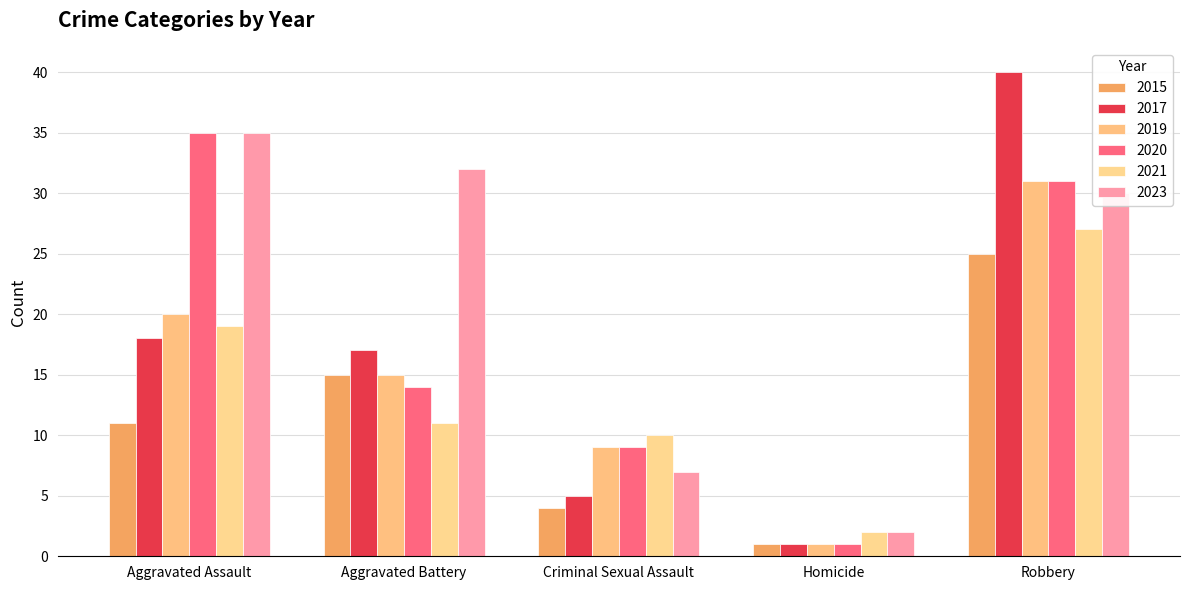

Reading right to left, list all the values displayed in this chart.

2015: Robbery=25	Homicide=1	Criminal Sexual Assault=4	Aggravated Battery=15	Aggravated Assault=11
2017: Robbery=40	Homicide=1	Criminal Sexual Assault=5	Aggravated Battery=17	Aggravated Assault=18
2019: Robbery=31	Homicide=1	Criminal Sexual Assault=9	Aggravated Battery=15	Aggravated Assault=20
2020: Robbery=31	Homicide=1	Criminal Sexual Assault=9	Aggravated Battery=14	Aggravated Assault=35
2021: Robbery=27	Homicide=2	Criminal Sexual Assault=10	Aggravated Battery=11	Aggravated Assault=19
2023: Robbery=30	Homicide=2	Criminal Sexual Assault=7	Aggravated Battery=32	Aggravated Assault=35